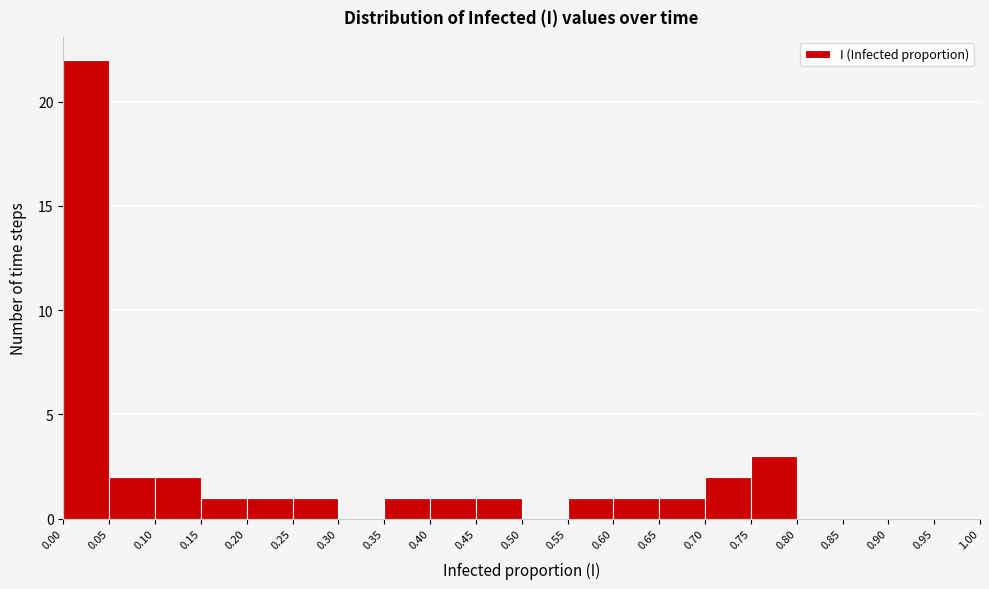

Reading left to right, transcribe this chart: for each bar, give the range it covers on the x-axis and its height. The values are not printed on the chart, so give them approximately, as read against the axis.

0.00 to 0.05: 22
0.05 to 0.10: 2
0.10 to 0.15: 2
0.15 to 0.20: 1
0.20 to 0.25: 1
0.25 to 0.30: 1
0.30 to 0.35: 0
0.35 to 0.40: 1
0.40 to 0.45: 1
0.45 to 0.50: 1
0.50 to 0.55: 0
0.55 to 0.60: 1
0.60 to 0.65: 1
0.65 to 0.70: 1
0.70 to 0.75: 2
0.75 to 0.80: 3
0.80 to 0.85: 0
0.85 to 0.90: 0
0.90 to 0.95: 0
0.95 to 1.00: 0